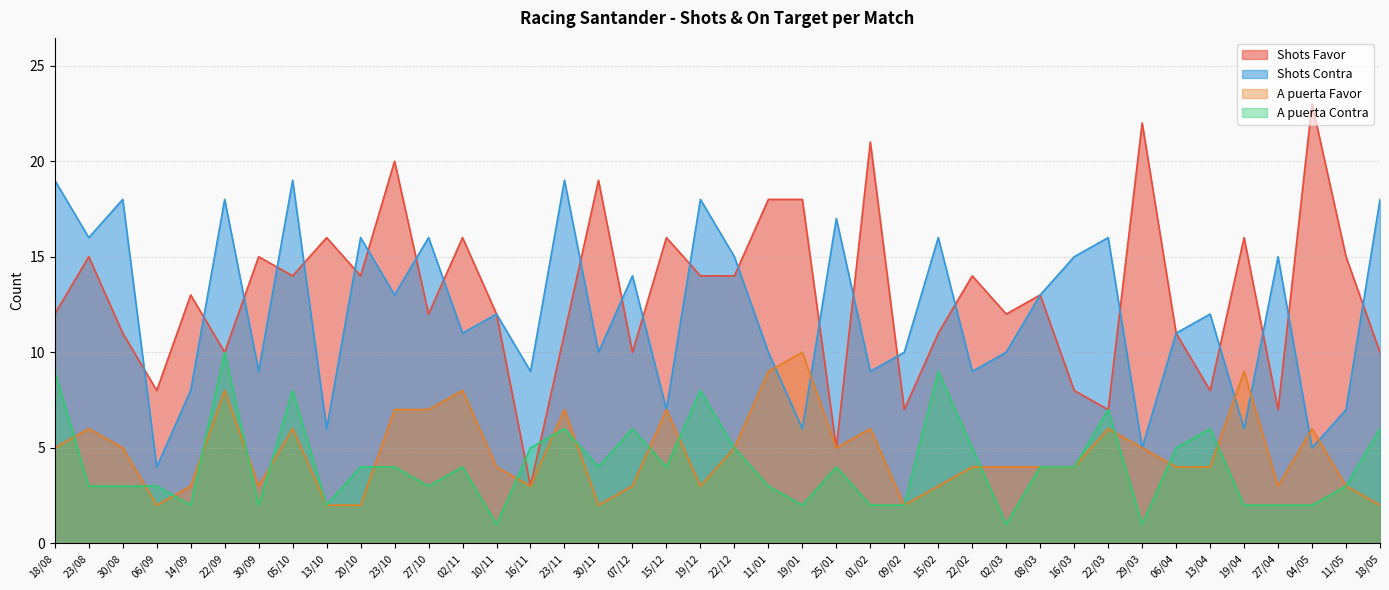

What is the difference between the Shots Favor values at 19/01 and 15/12?

2